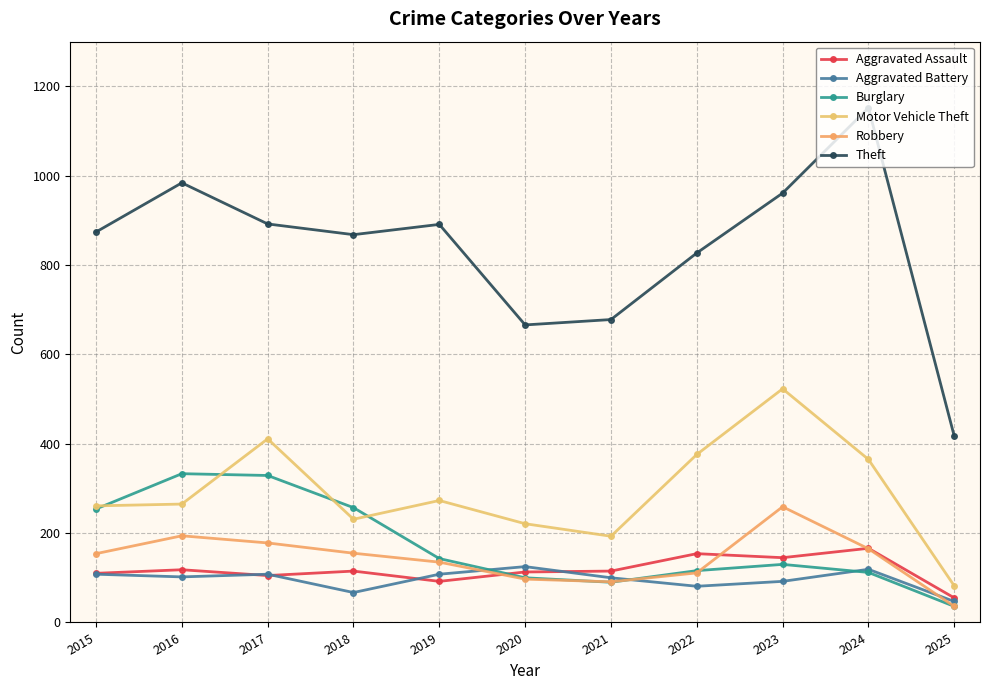

How many values in the Theft series are below 874?

5